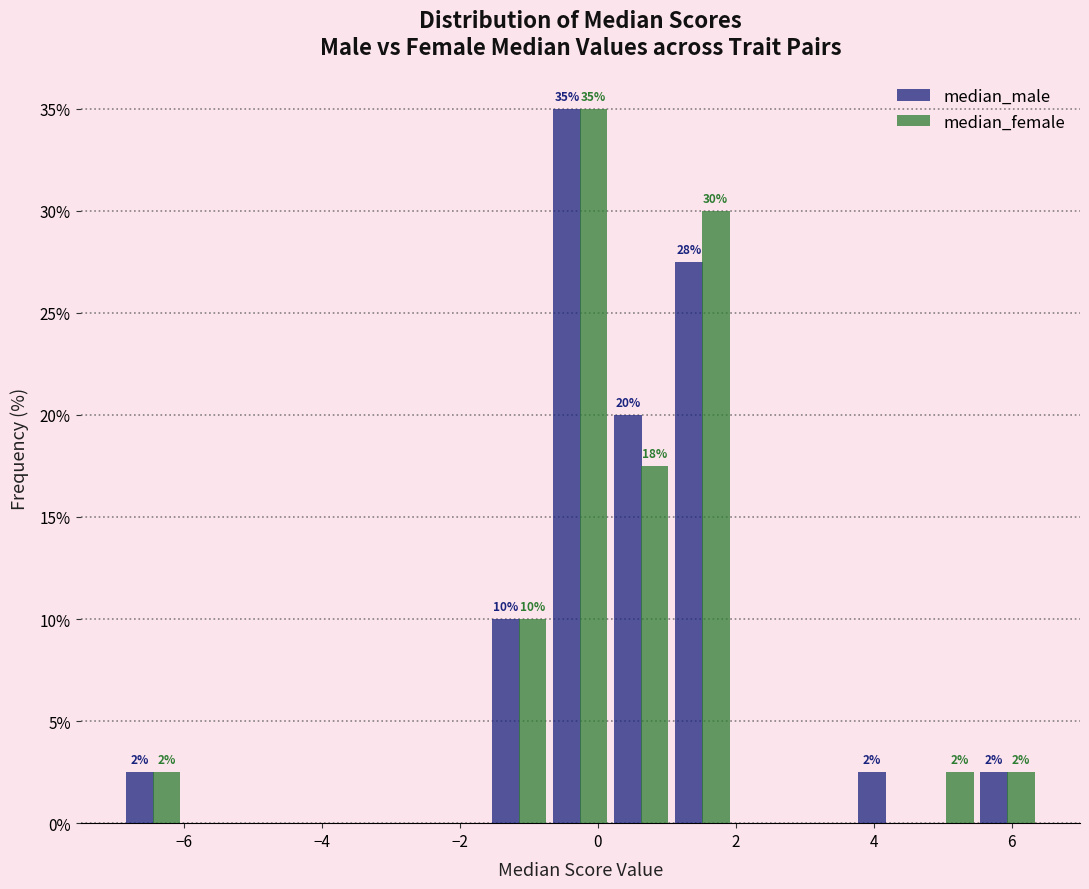

In the median_female series, which range on the x-axis has the tallest bar?

-0.6 to 0.2